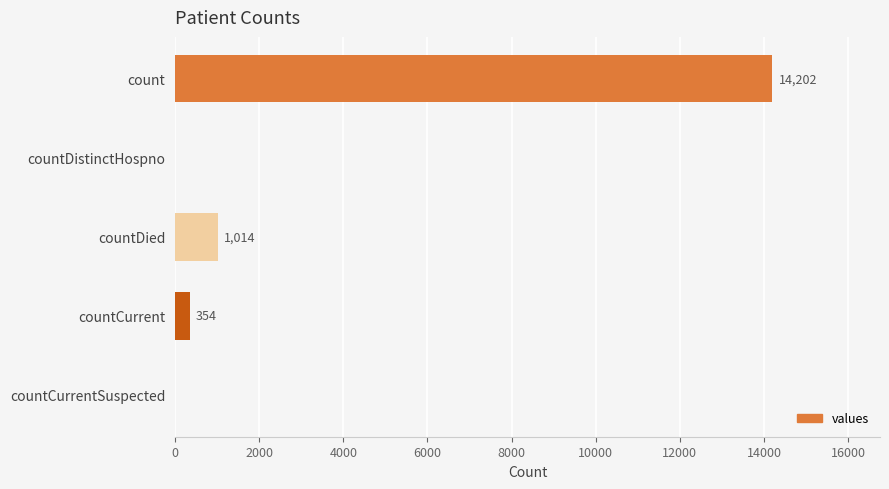

True or false: the data shows 24851 at count.

False